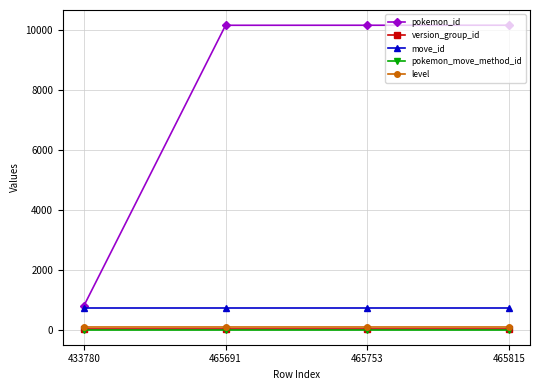

How many series are shown in this chart?

5